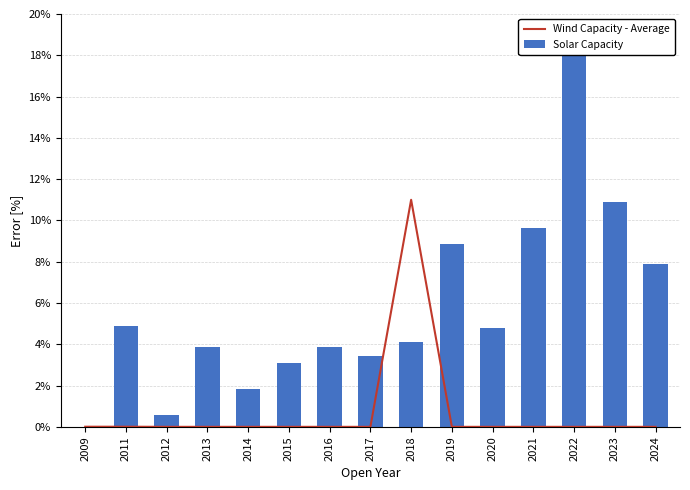

At which category is the sum across all series the highest?

2022